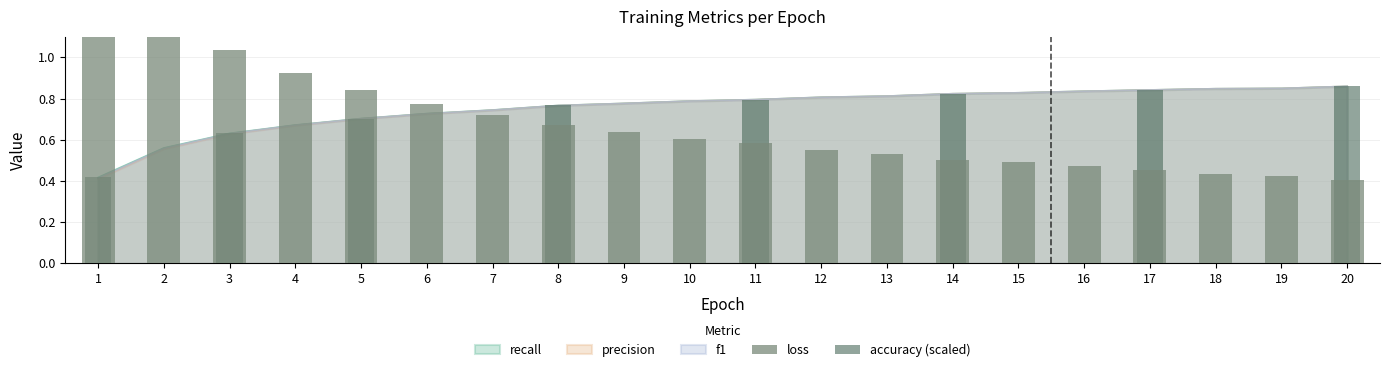

Reading right to left, list all the values displayed in this chart.

loss: 20=0.4	19=0.4	18=0.4	17=0.5	16=0.5	15=0.5	14=0.5	13=0.5	12=0.6	11=0.6	10=0.6	9=0.6	8=0.7	7=0.7	6=0.8	5=0.8	4=0.9	3=1.0	2=1.2	1=1.6
accuracy: 20=0.9	19=0.8	18=0.8	17=0.8	16=0.8	15=0.8	14=0.8	13=0.8	12=0.8	11=0.8	10=0.8	9=0.8	8=0.8	7=0.7	6=0.7	5=0.7	4=0.7	3=0.6	2=0.6	1=0.4
recall: 20=0.9	19=0.8	18=0.8	17=0.8	16=0.8	15=0.8	14=0.8	13=0.8	12=0.8	11=0.8	10=0.8	9=0.8	8=0.8	7=0.7	6=0.7	5=0.7	4=0.7	3=0.6	2=0.6	1=0.4
precision: 20=0.9	19=0.8	18=0.8	17=0.8	16=0.8	15=0.8	14=0.8	13=0.8	12=0.8	11=0.8	10=0.8	9=0.8	8=0.8	7=0.7	6=0.7	5=0.7	4=0.7	3=0.6	2=0.6	1=0.4